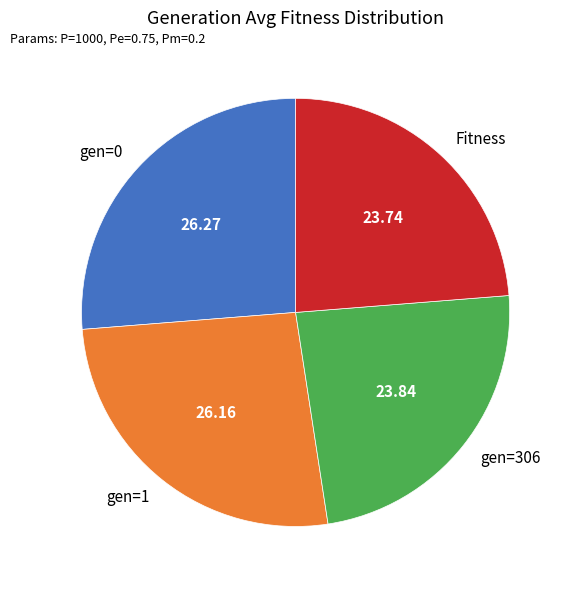

Does Fitness account for over 50% of the chart?

No